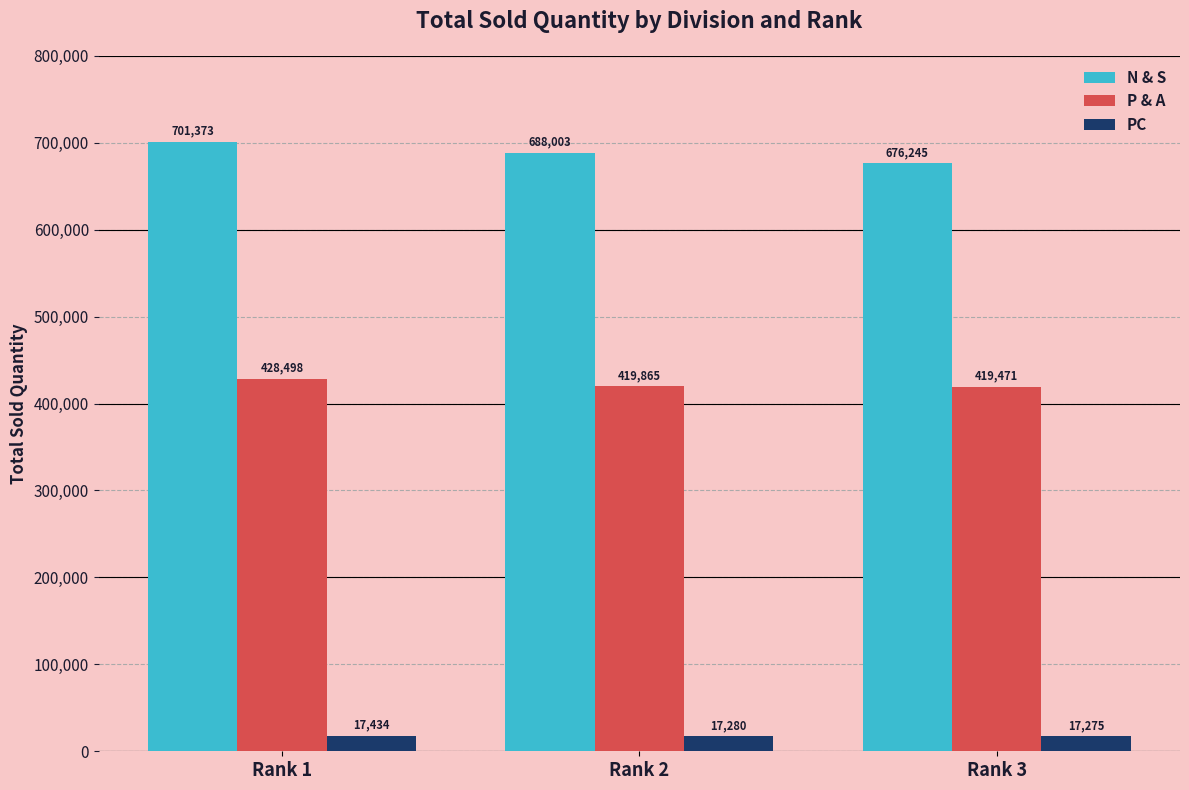

What is the sum of all P & A values?

1267834